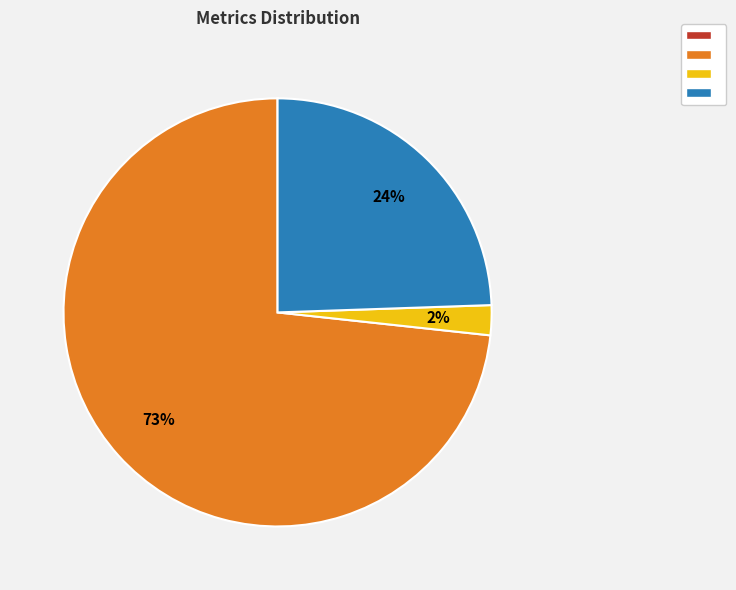

Is there any slice that represents more than half of the pie?

Yes